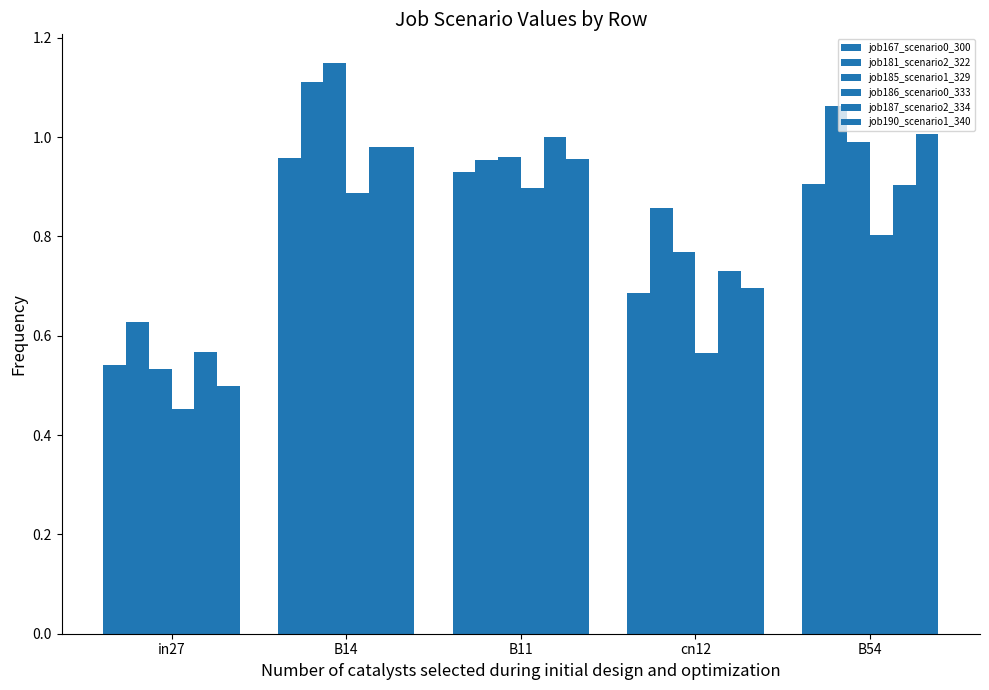

Reading left to right, transcribe all the data shown in this chart.

job167_scenario0_300: in27=0.5	B14=1.0	B11=0.9	cn12=0.7	B54=0.9
job181_scenario2_322: in27=0.6	B14=1.1	B11=1.0	cn12=0.9	B54=1.1
job185_scenario1_329: in27=0.5	B14=1.1	B11=1.0	cn12=0.8	B54=1.0
job186_scenario0_333: in27=0.5	B14=0.9	B11=0.9	cn12=0.6	B54=0.8
job187_scenario2_334: in27=0.6	B14=1.0	B11=1.0	cn12=0.7	B54=0.9
job190_scenario1_340: in27=0.5	B14=1.0	B11=1.0	cn12=0.7	B54=1.0